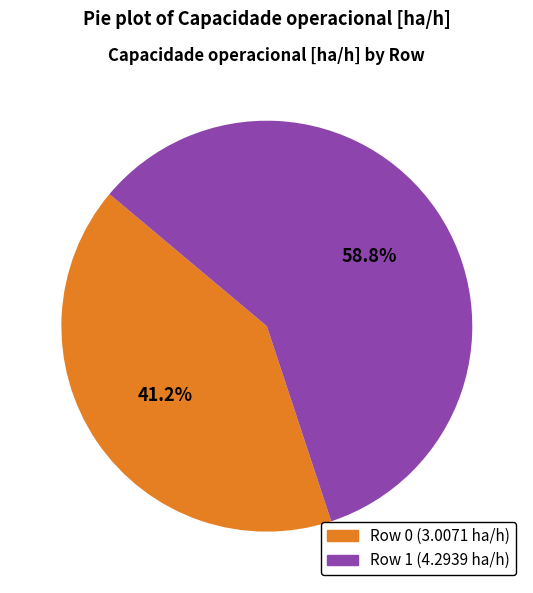

What is the largest slice in the pie chart?

Row 1 (4.2939 ha/h)